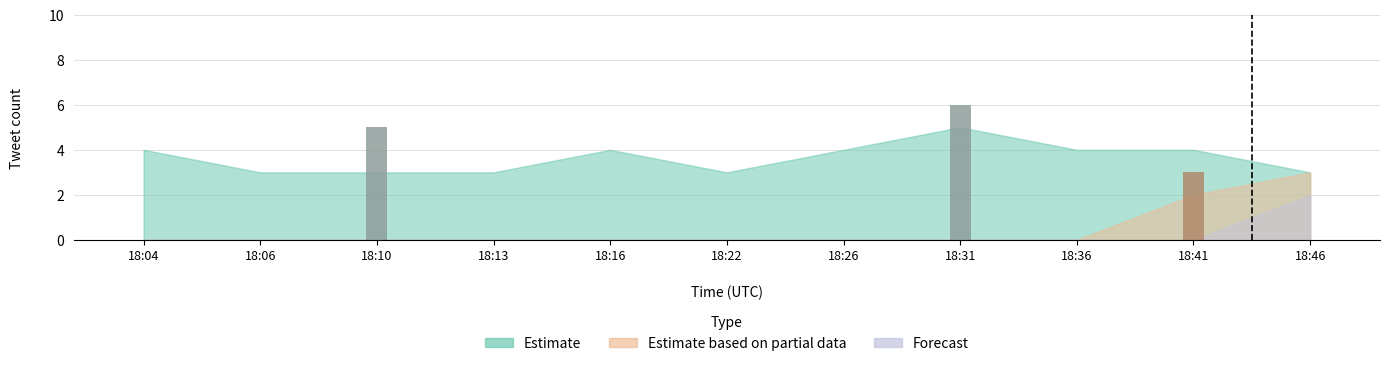

Which series has the largest total across all categories?

Estimate